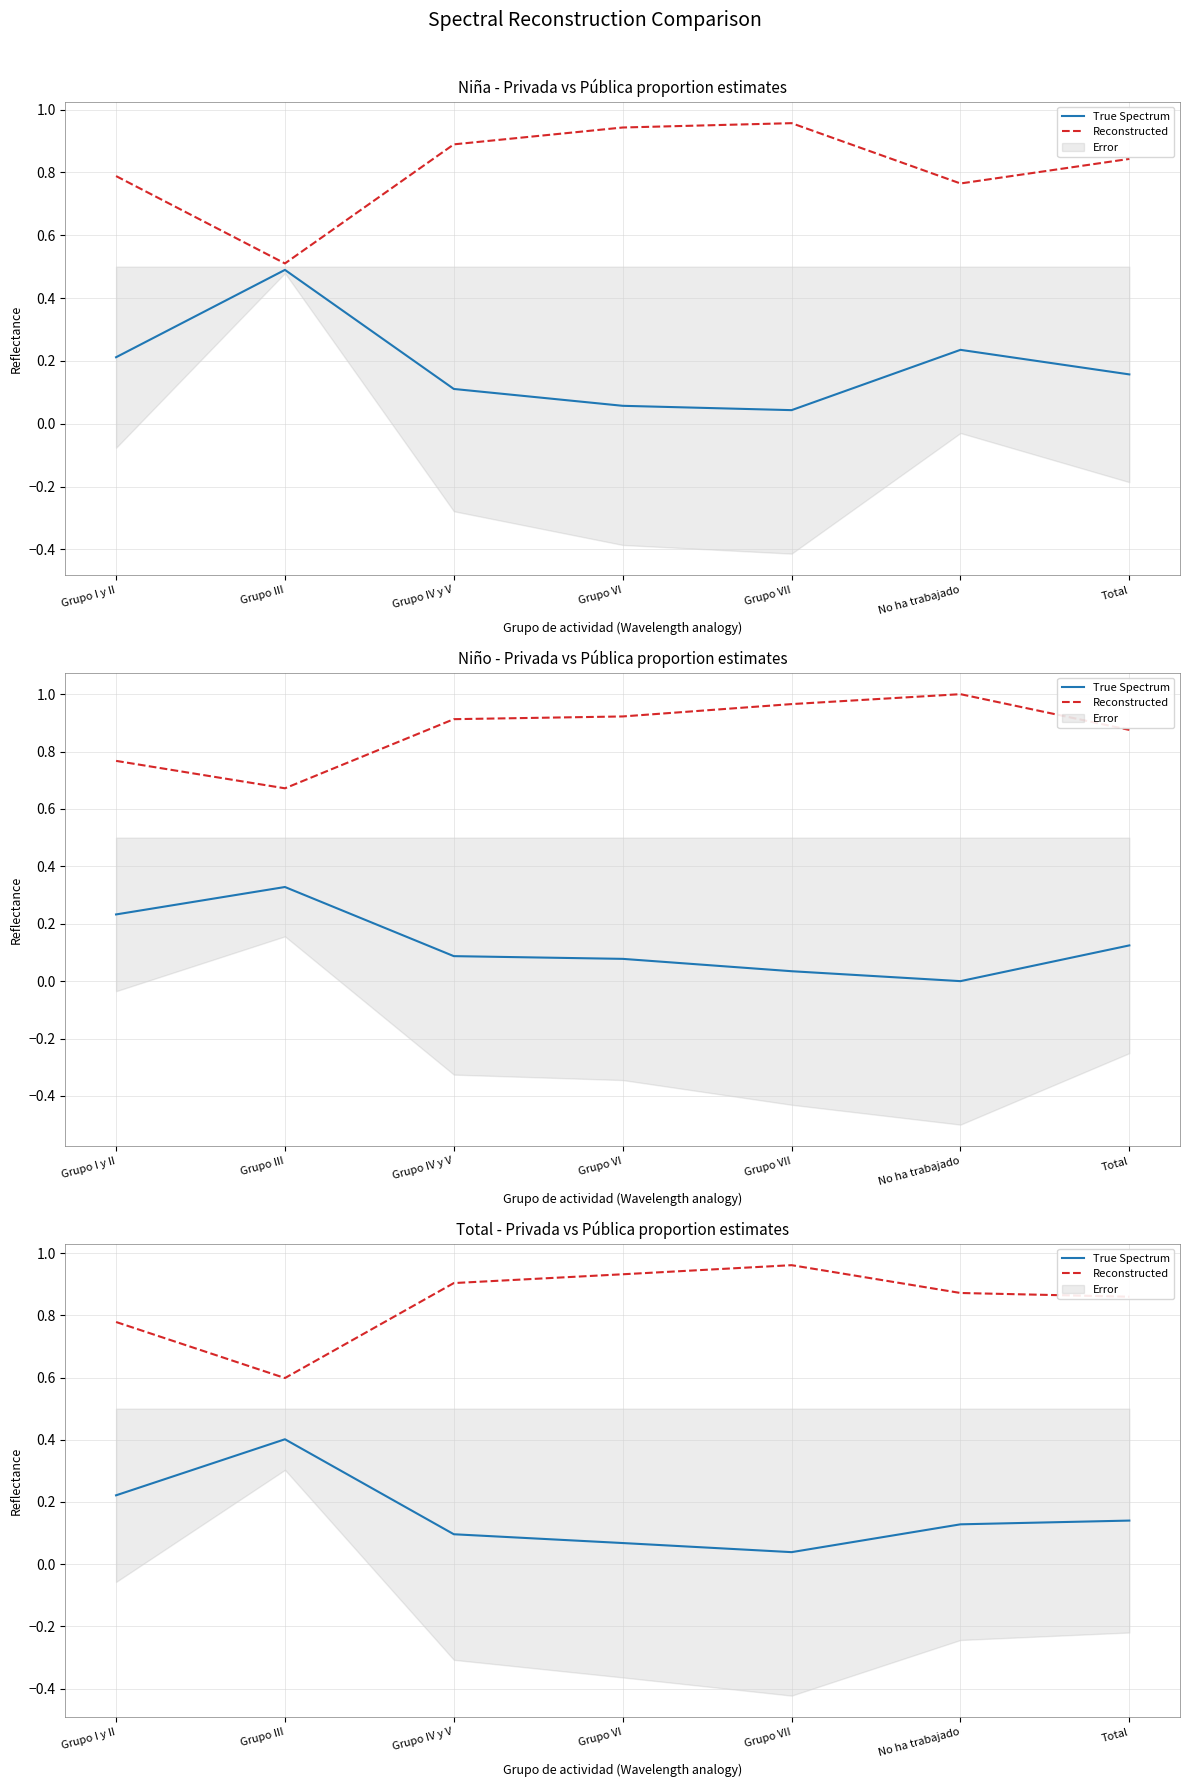

Is it true that True Spectrum equals 0.1 at No ha trabajado?

True